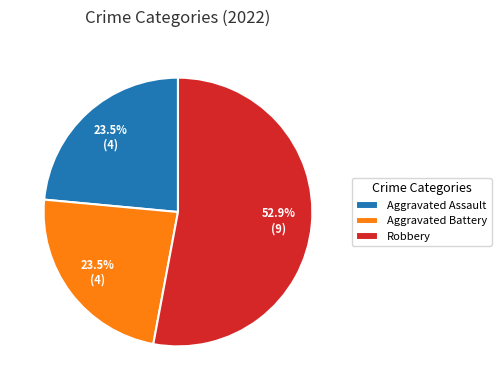

Which category has the biggest portion of the pie?

Robbery